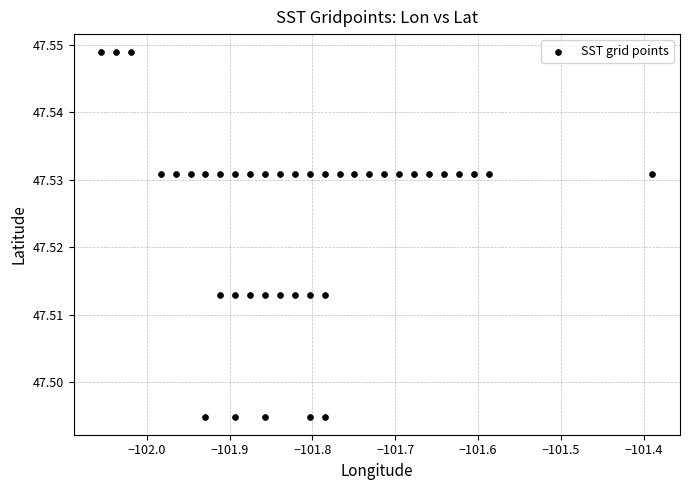

What is the range of X values (max minus min)?

0.7